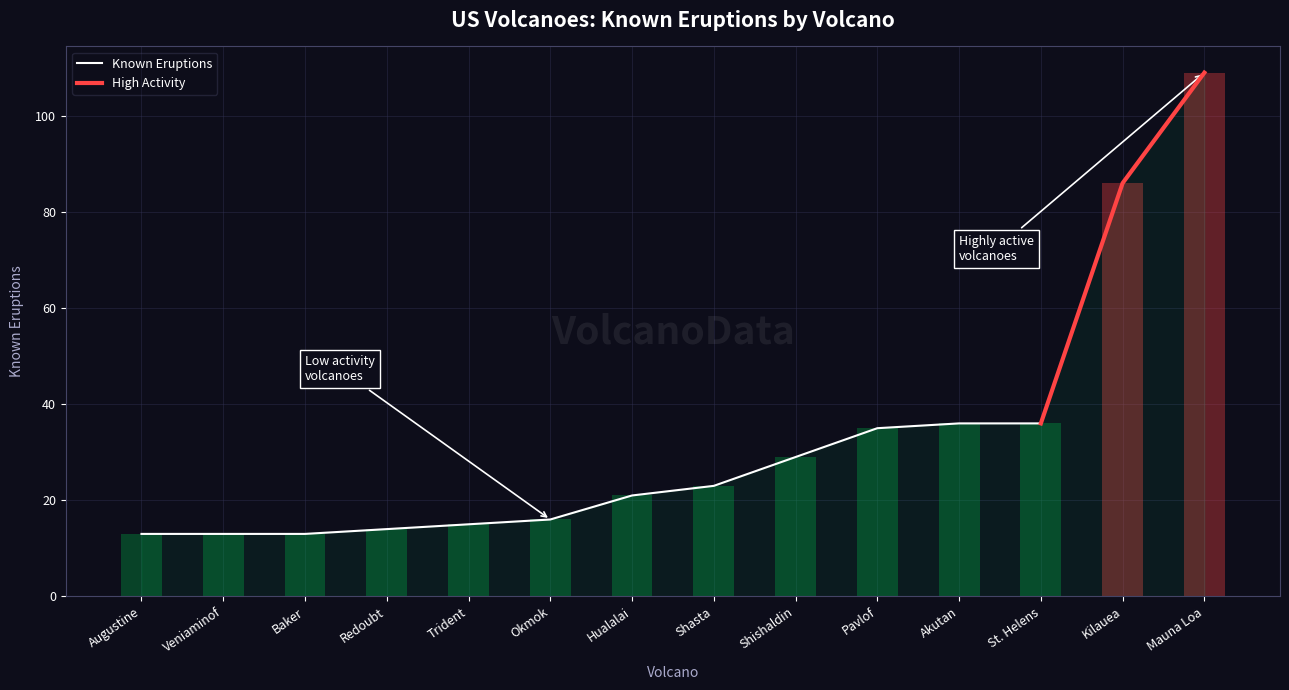

Reading left to right, transcribe all the data shown in this chart.

Augustine=13	Veniaminof=13	Baker=13	Redoubt=14	Trident=15	Okmok=16	Hualalai=21	Shasta=23	Shishaldin=29	Pavlof=35	Akutan=36	St. Helens=36	Kilauea=86	Mauna Loa=109